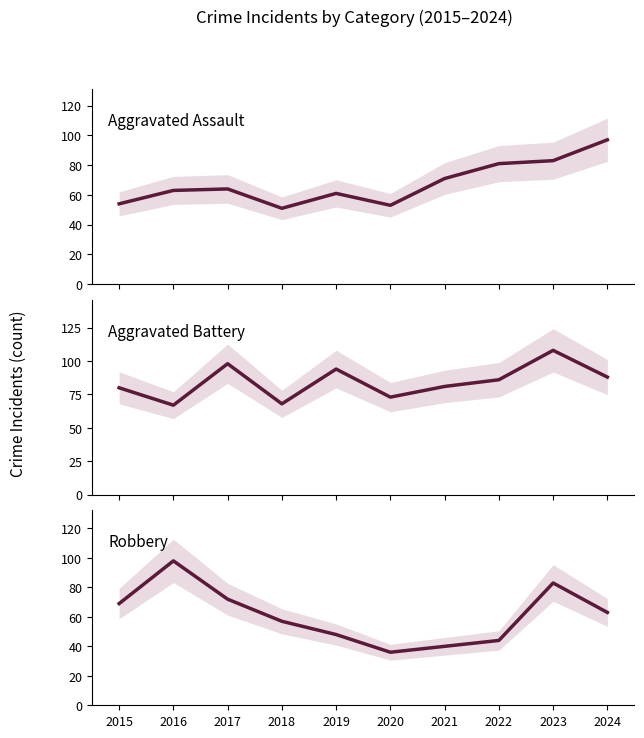

What is the difference between the highest and lowest values at 2017?

34